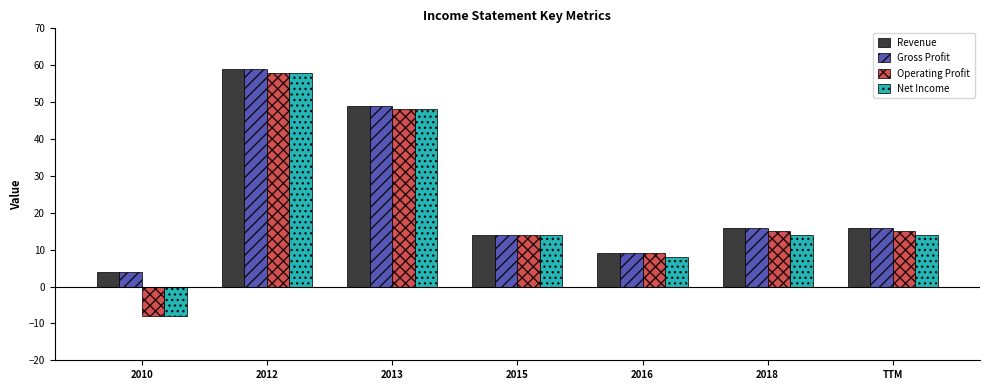

Is the value of Net Income at 2016 greater than the value of Revenue at 2018?

No